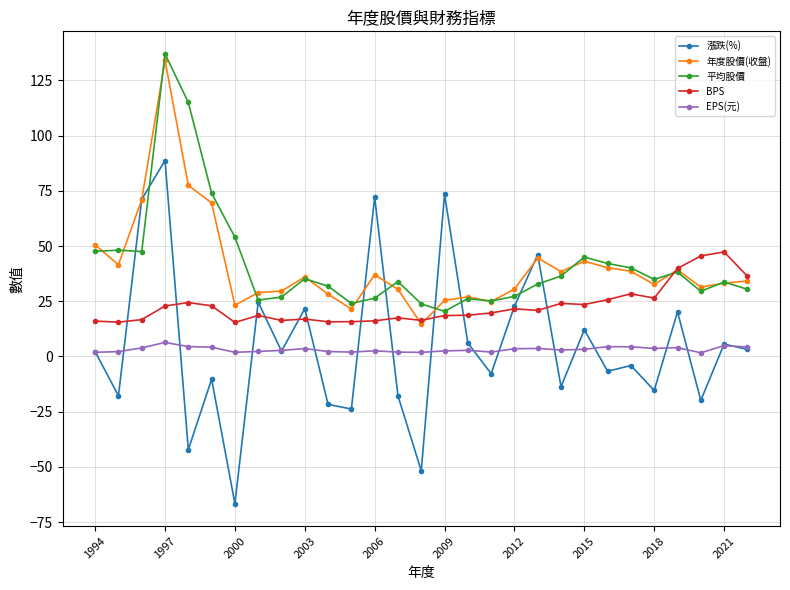

What is the value of the 漲跌(%) point at the 21st from the left?

-13.7